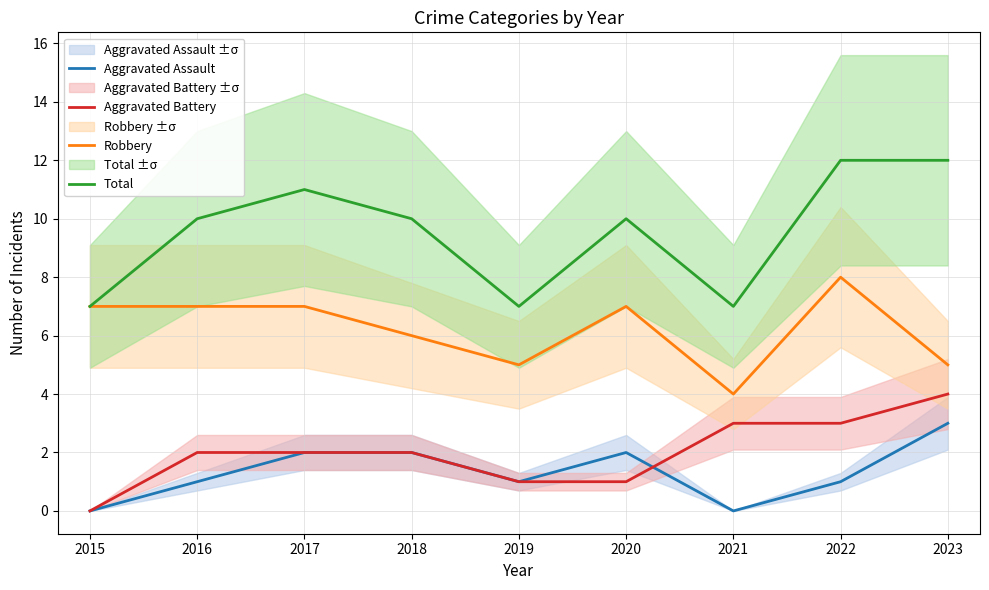

At which label is Aggravated Assault closest to 1?

2016